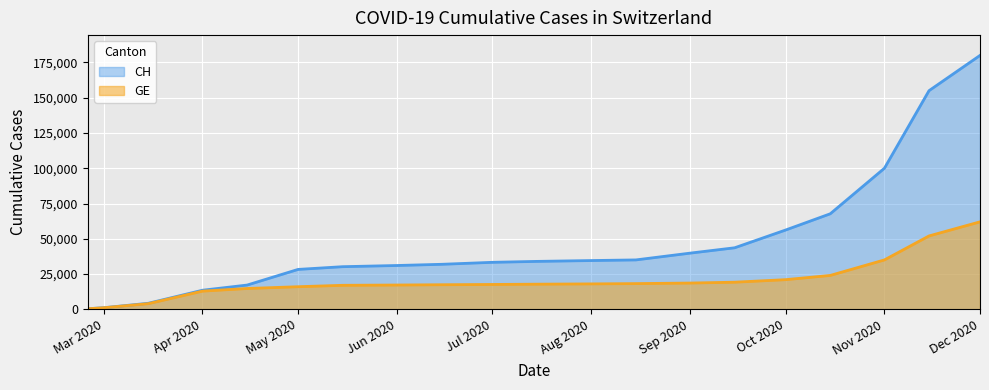

True or false: GE and CH cross at least once.

False